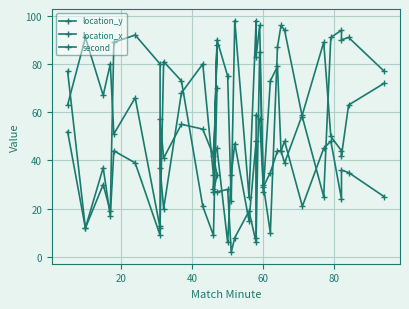

What is the label of the 3rd point from the left?

40